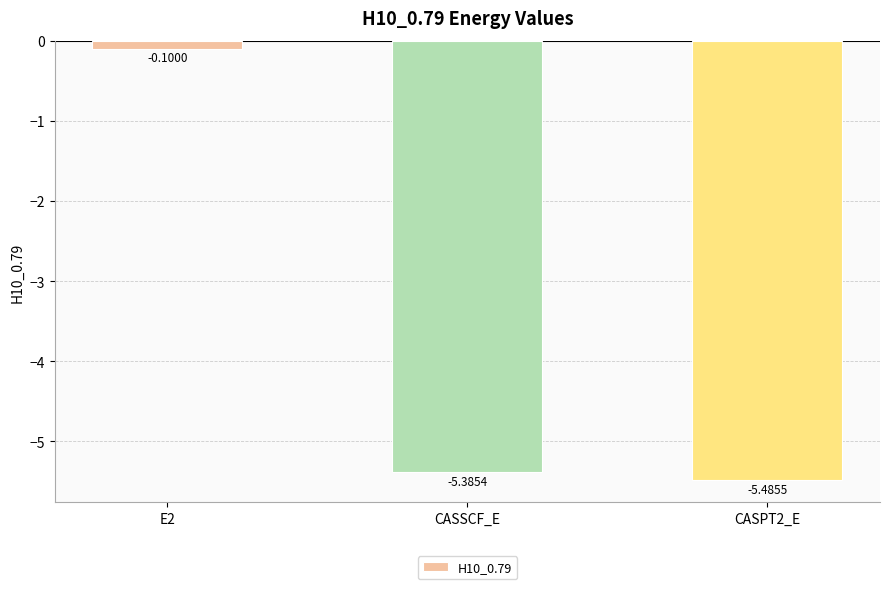

How many categories are shown in the chart?

3